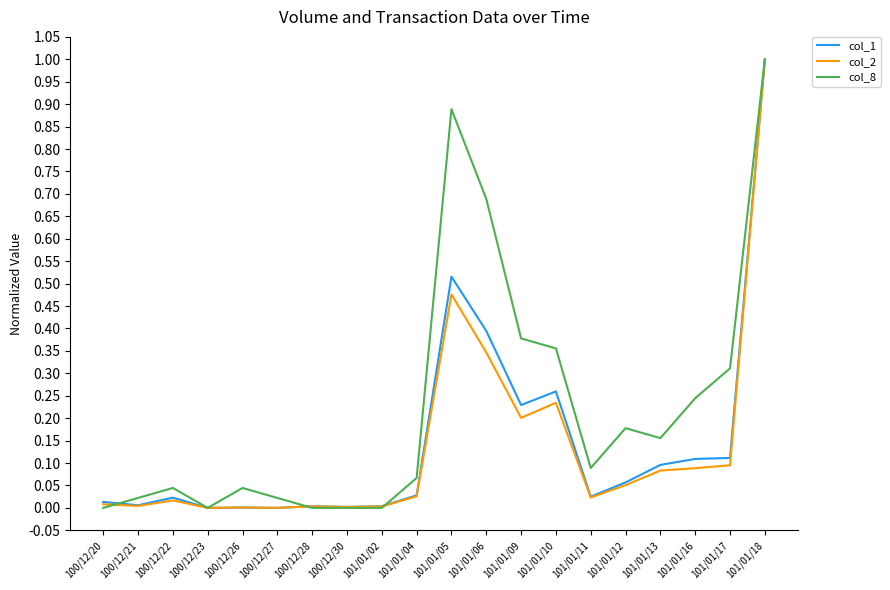

Which series has the largest total across all categories?

col_8